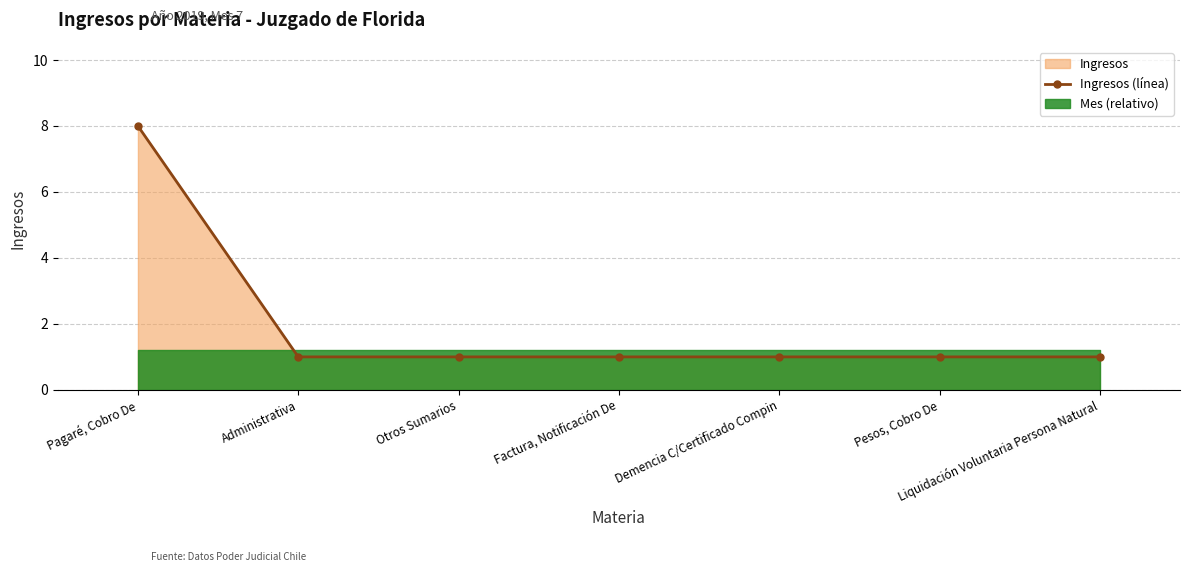

Reading right to left, transcribe all the data shown in this chart.

1	1	1	1	1	1	8